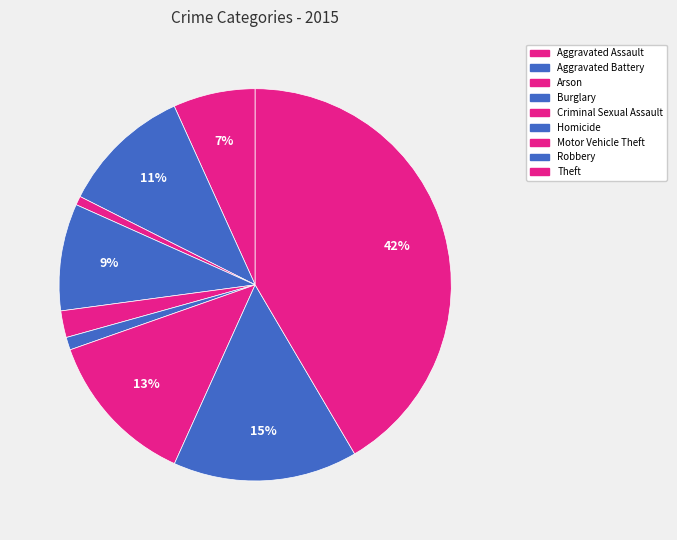

Is Aggravated Assault the majority of the pie?

No